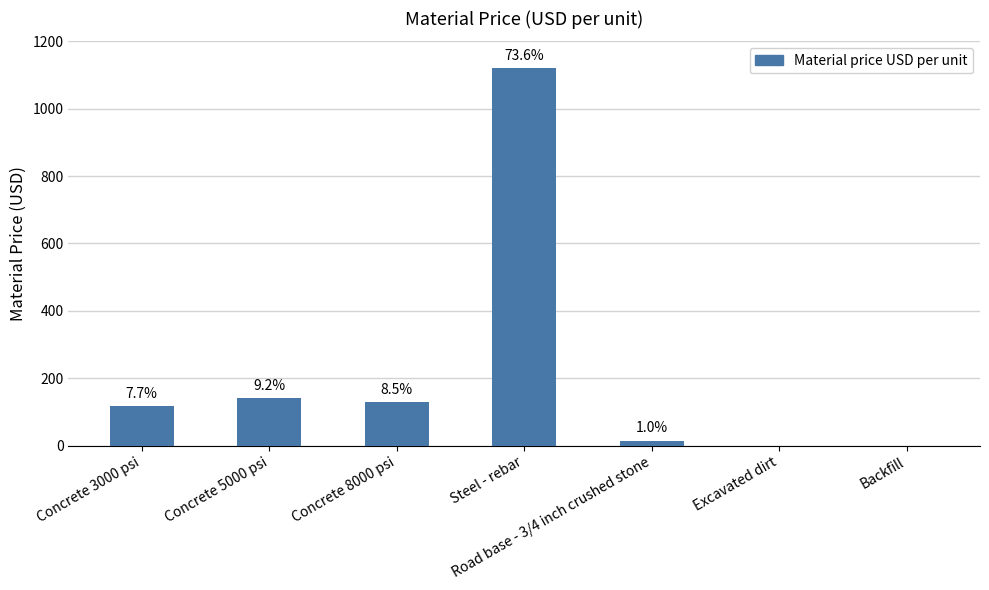

Between Backfill and Concrete 8000 psi, which is larger?

Concrete 8000 psi